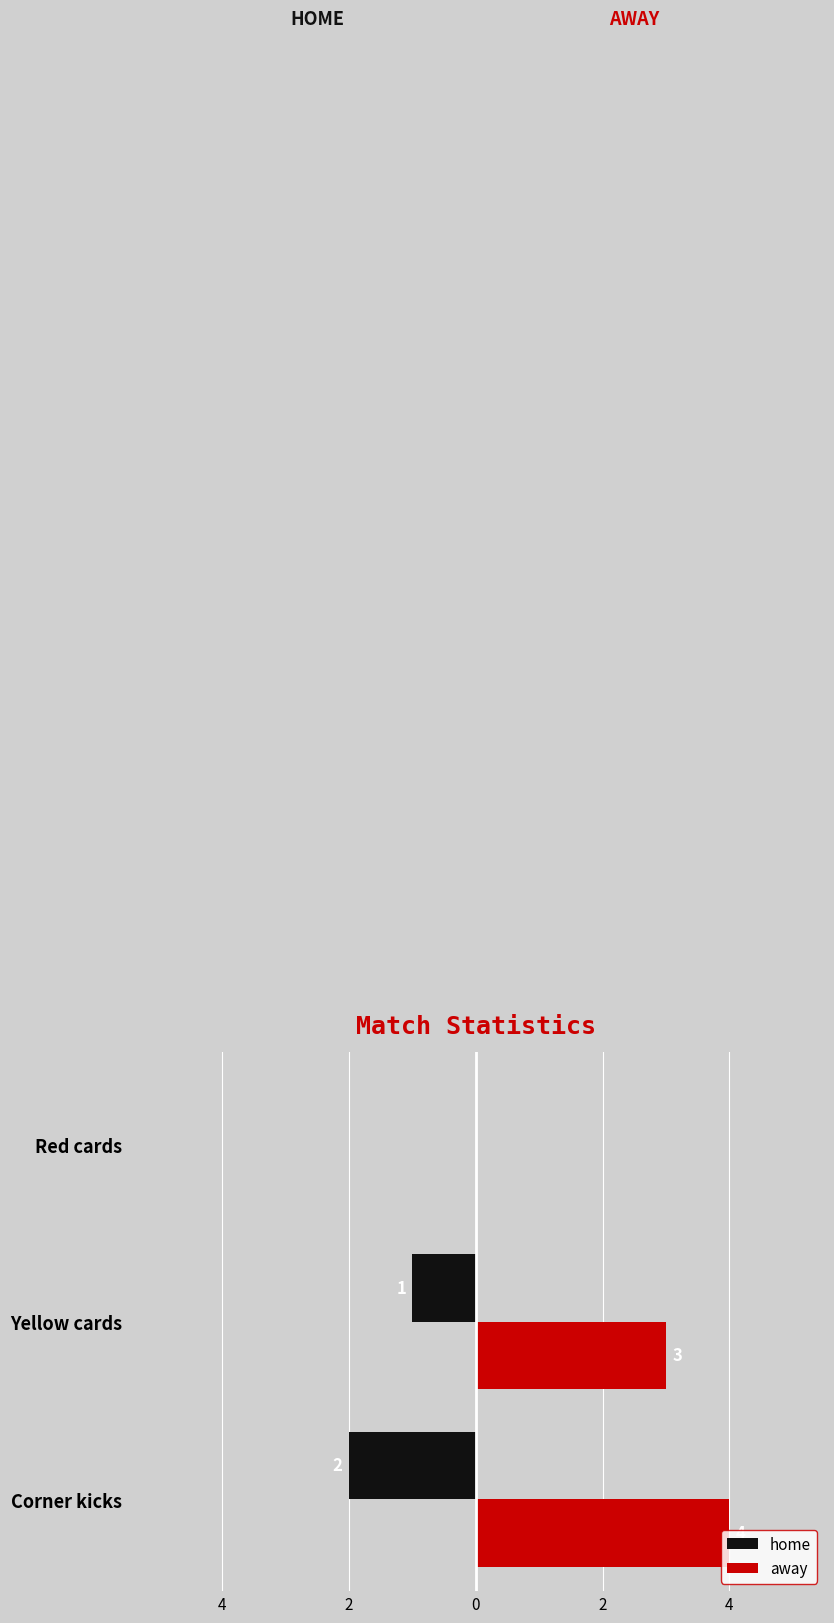

Rank the series by their maximum value, from lowest to highest.

home, away